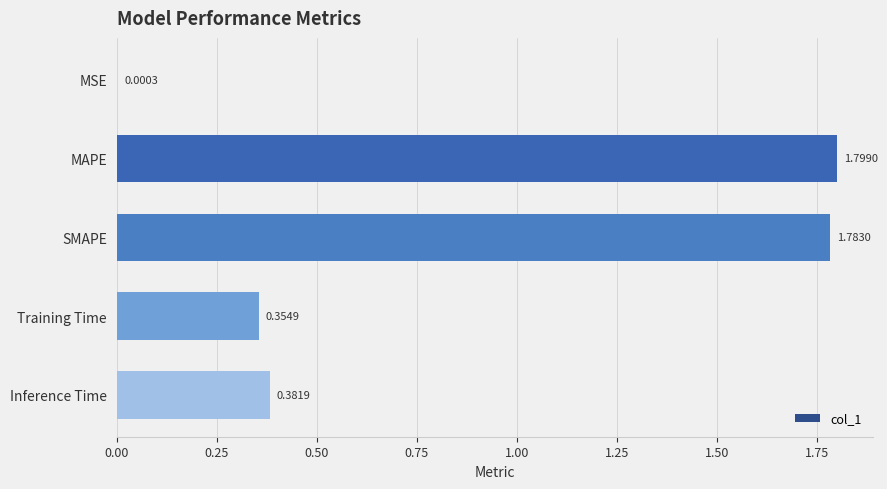

Are the bars horizontal?

Yes